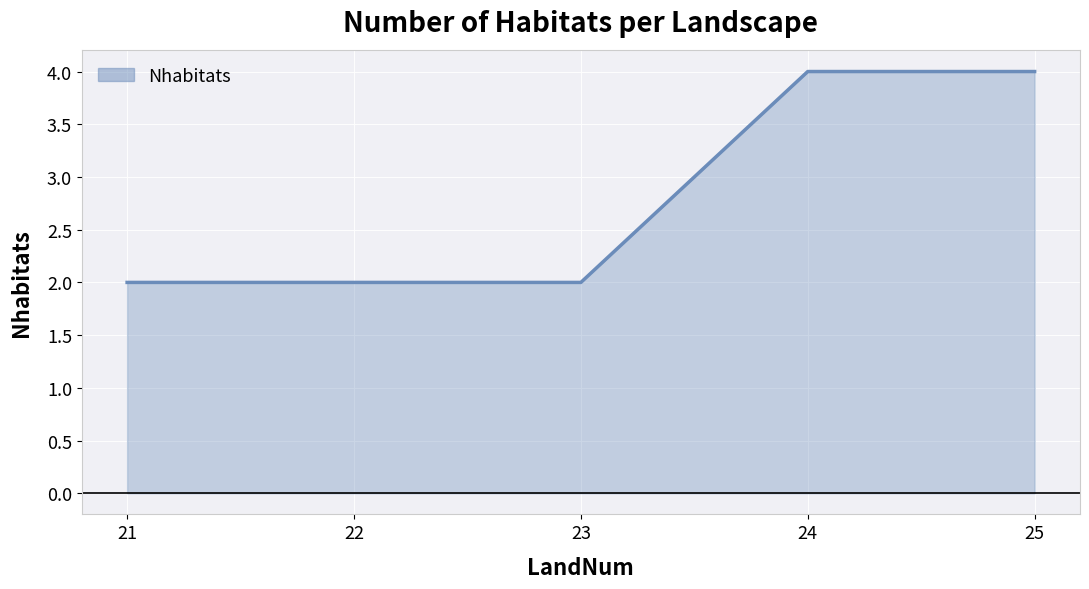

What is the greatest value displayed?

4